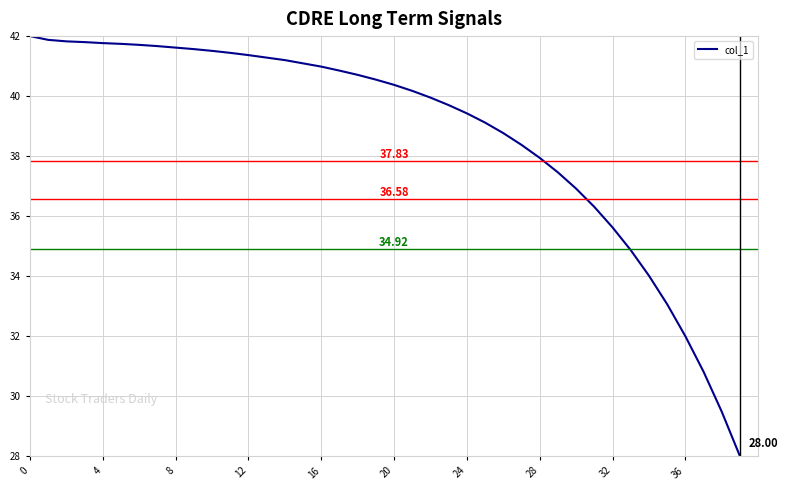

What is the difference between the maximum and minimum values?

14.0